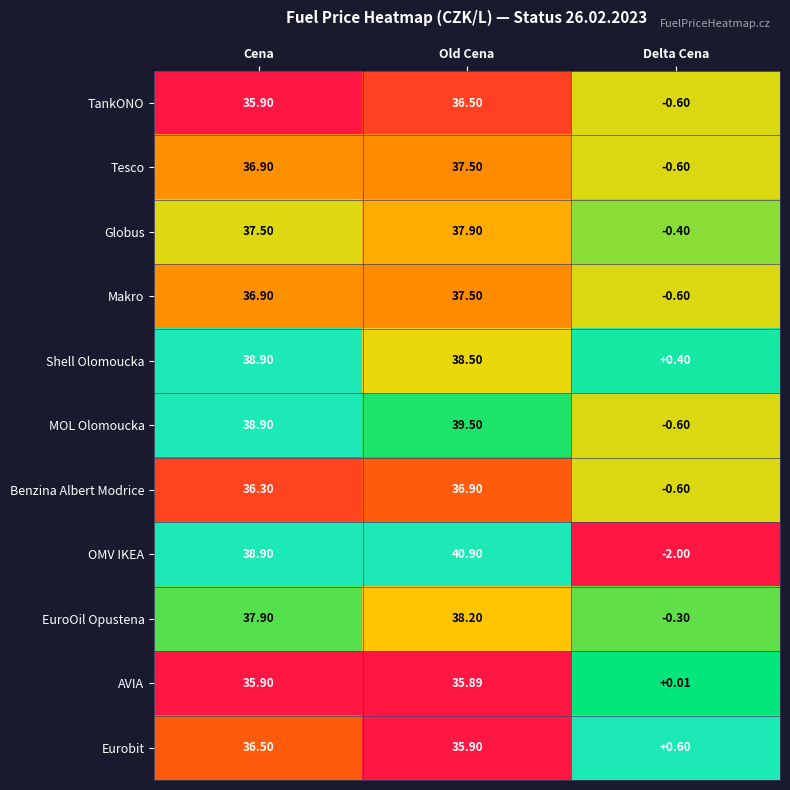

What is the difference between the highest and lowest values at Old Cena?

5.0